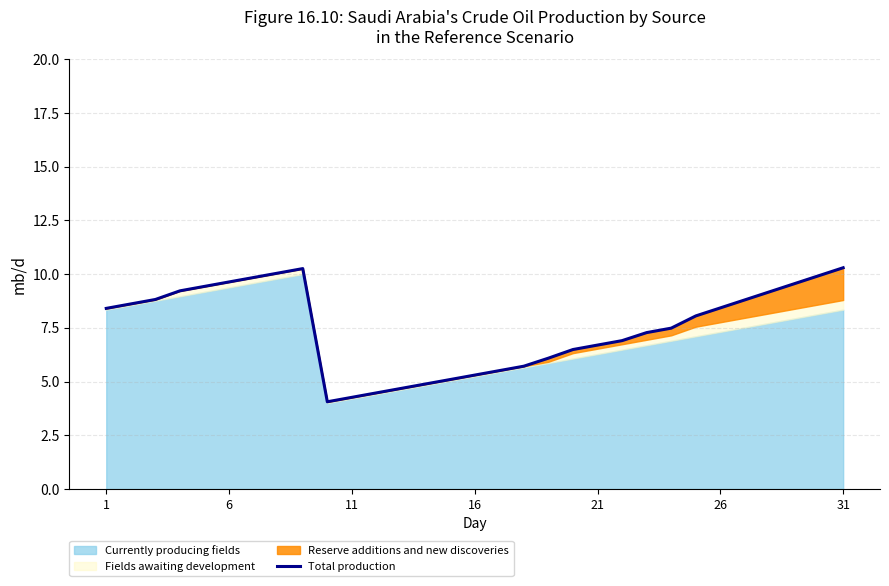

Does the chart display data point markers on the line(s)?

No